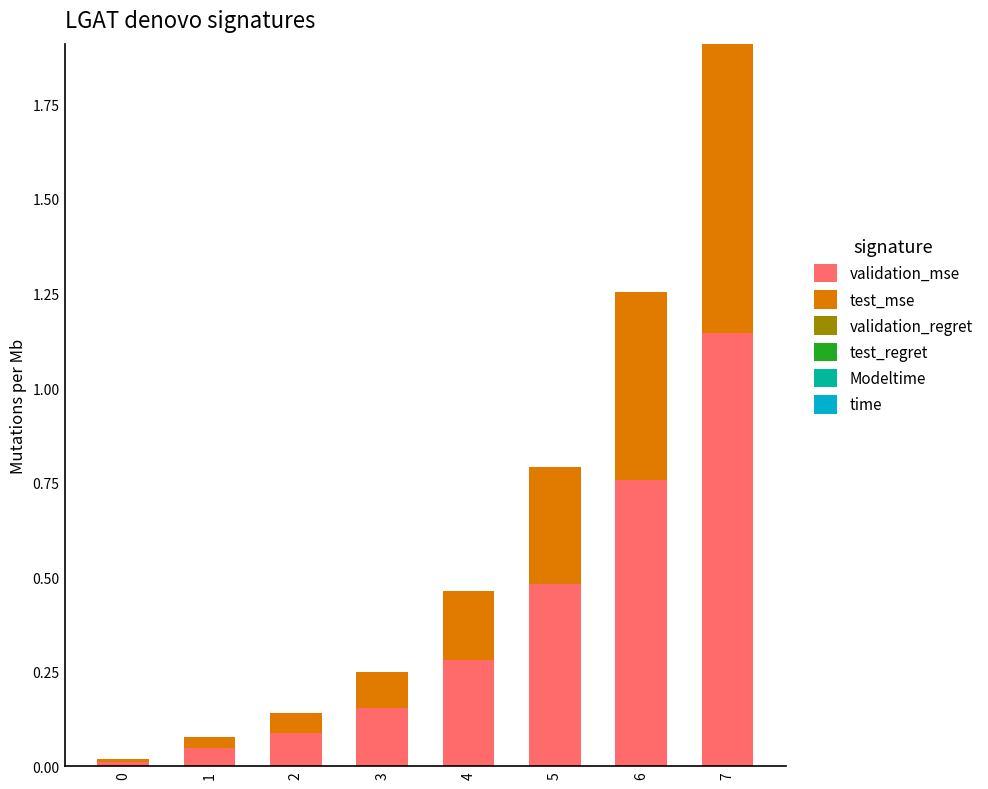

Which category has the highest value in the validation_mse series?

7